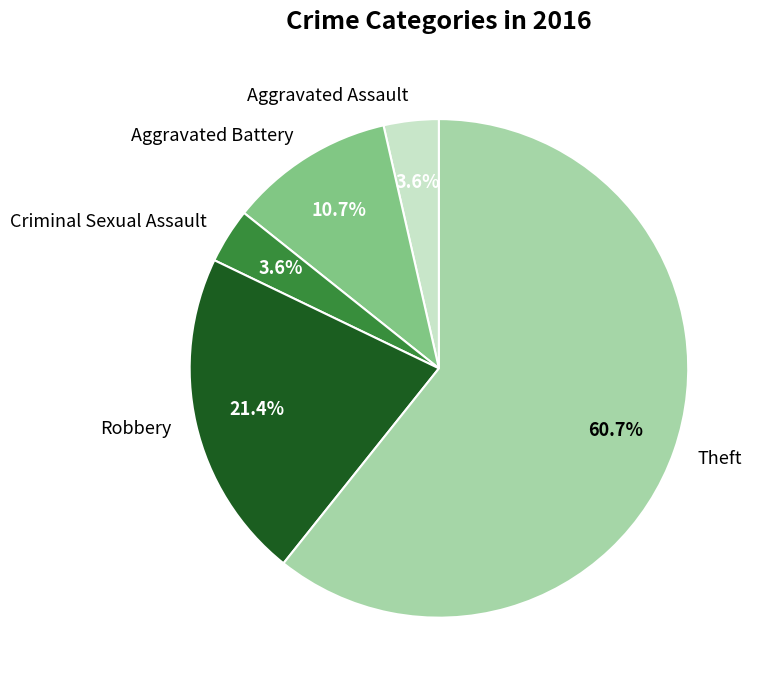

The Theft slice represents 61% of the pie. True or false?

True